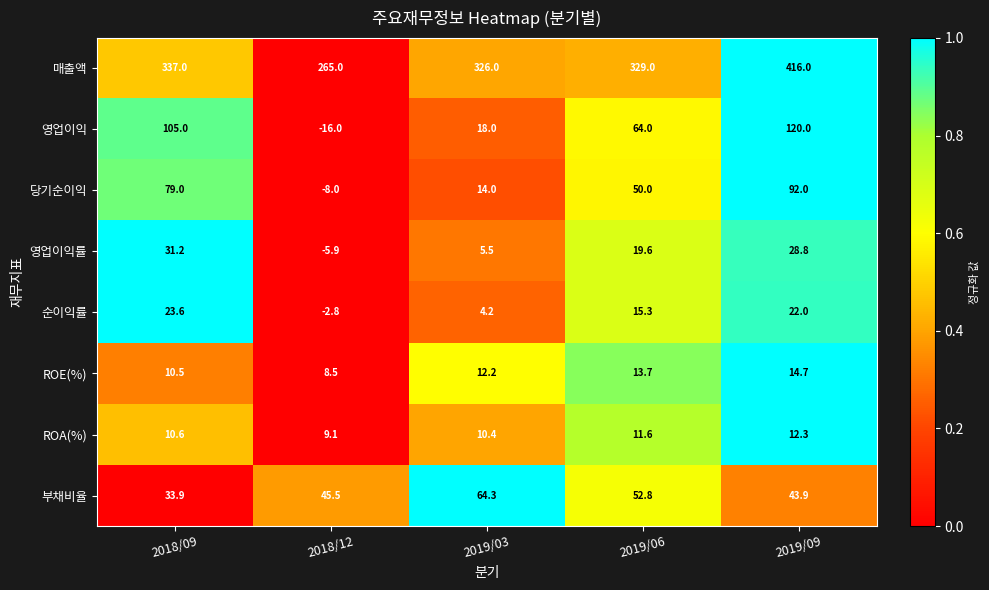

Count the number of categories in the chart.

5